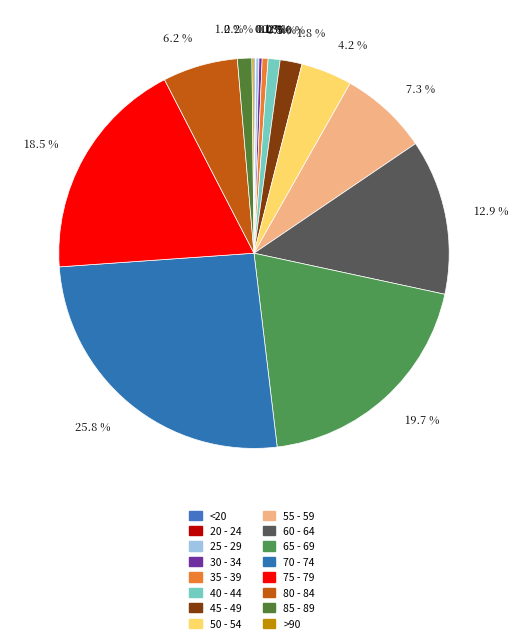

Approximately how many times larger is the value at 55 - 59 compared to >90?

43.6